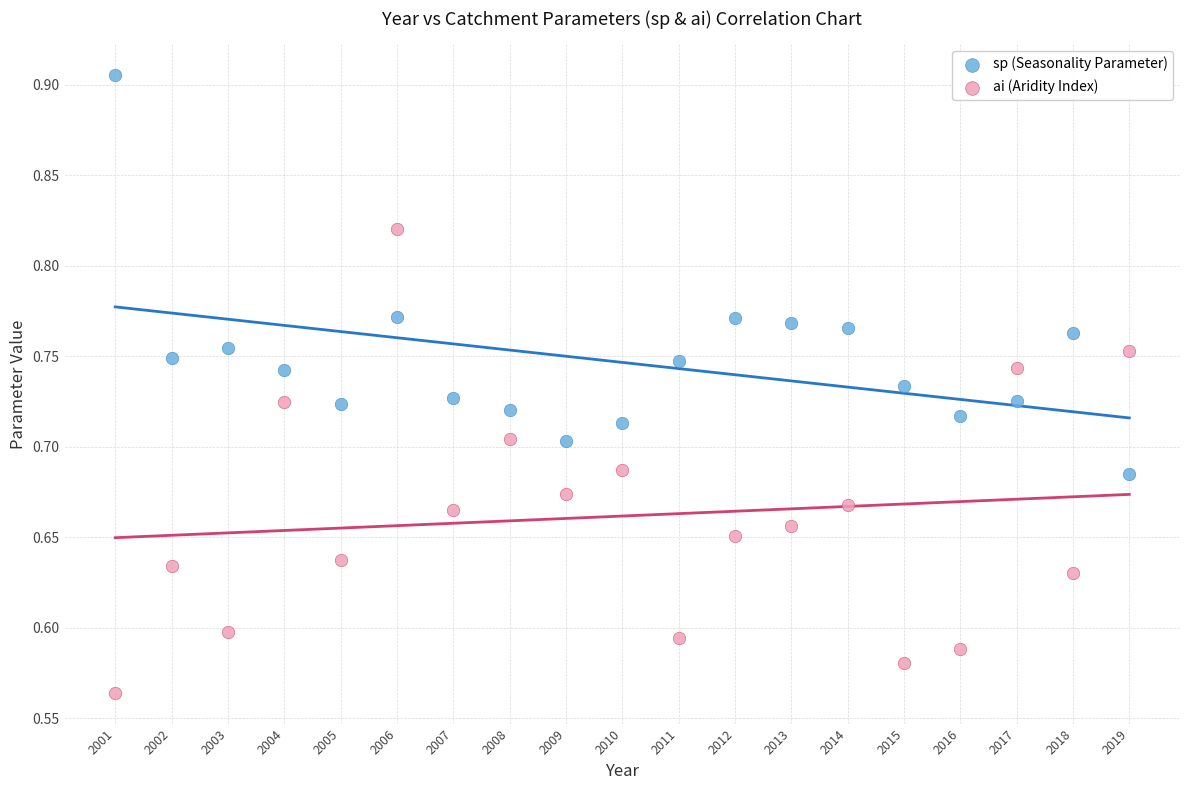

Which series has the largest Y range (max minus min)?

ai (Aridity Index)